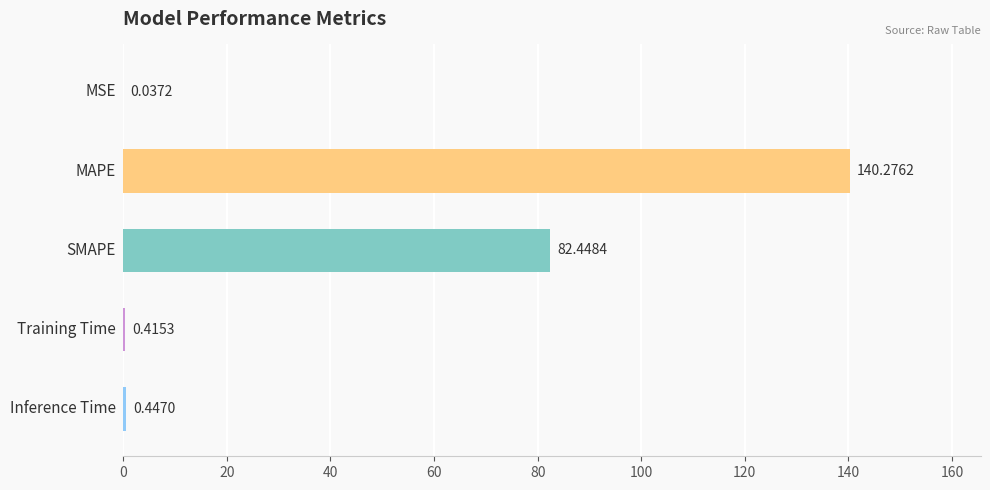

What is the sum of all values?

223.6